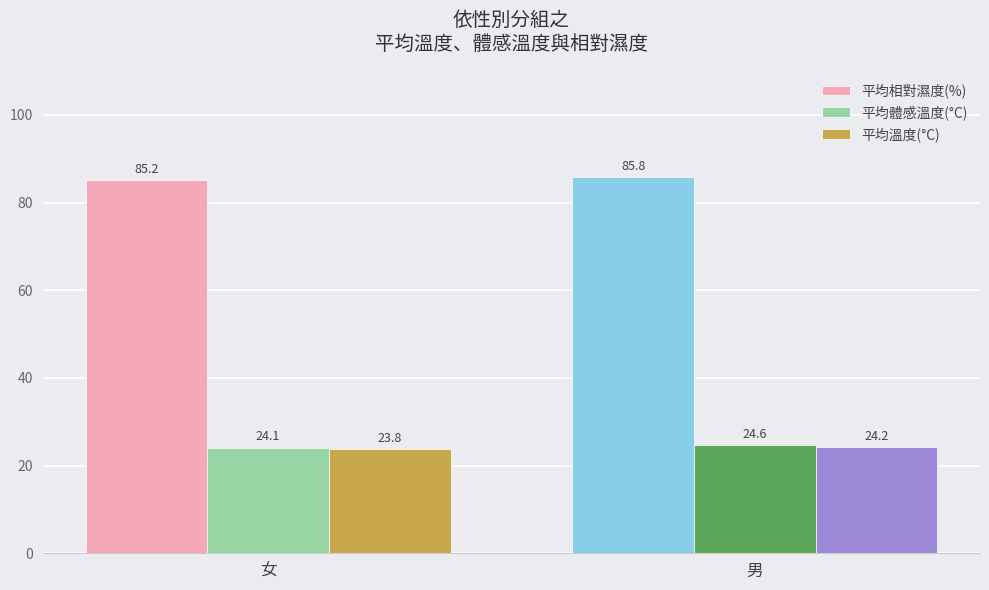

Which series has the largest range (max minus min)?

平均相對濕度(%)